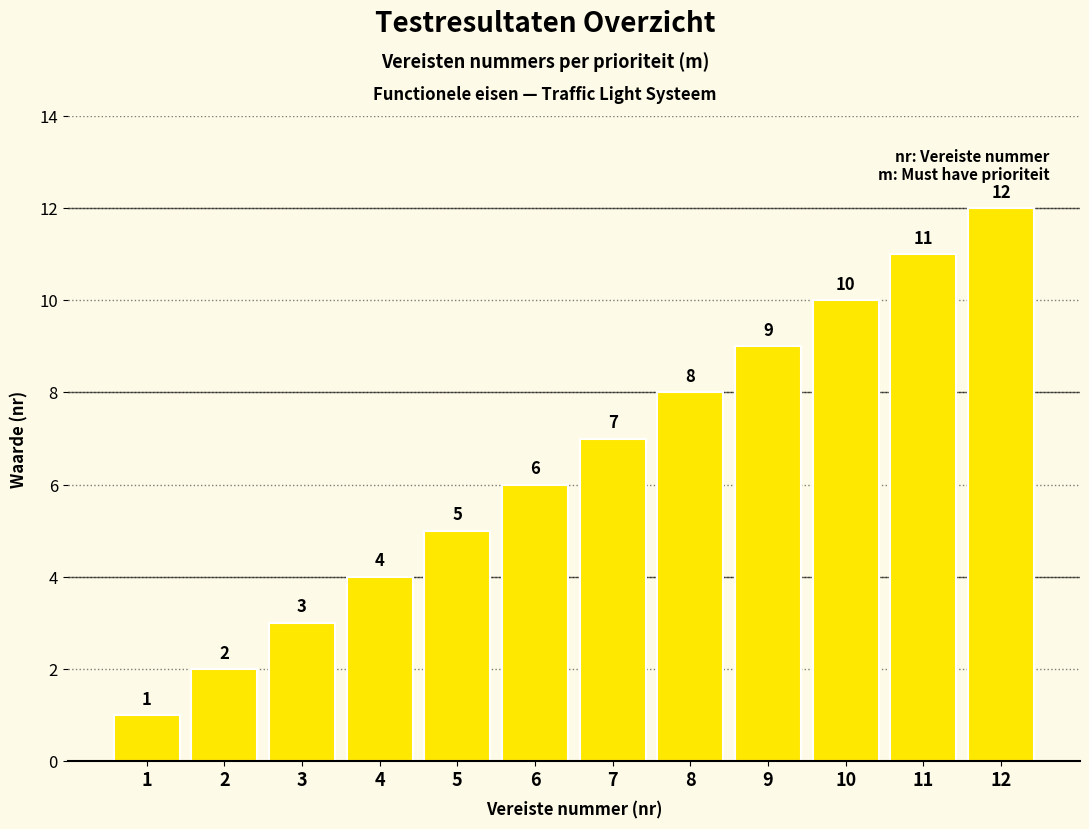

What is the greatest value displayed?

12